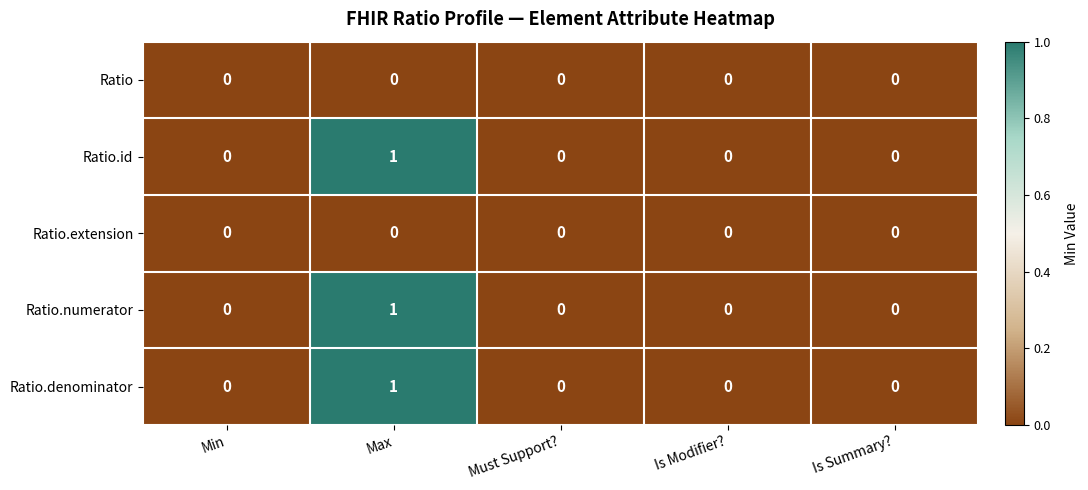

Which category has the highest value in the Ratio.numerator series?

Max